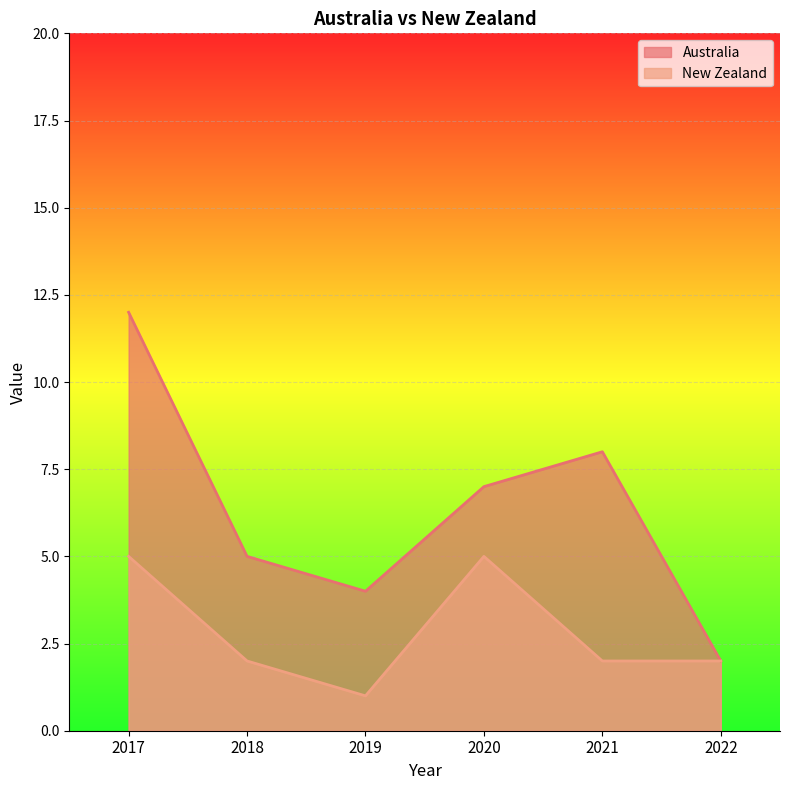

List the series in order of their overall mean, highest first.

Australia, New Zealand